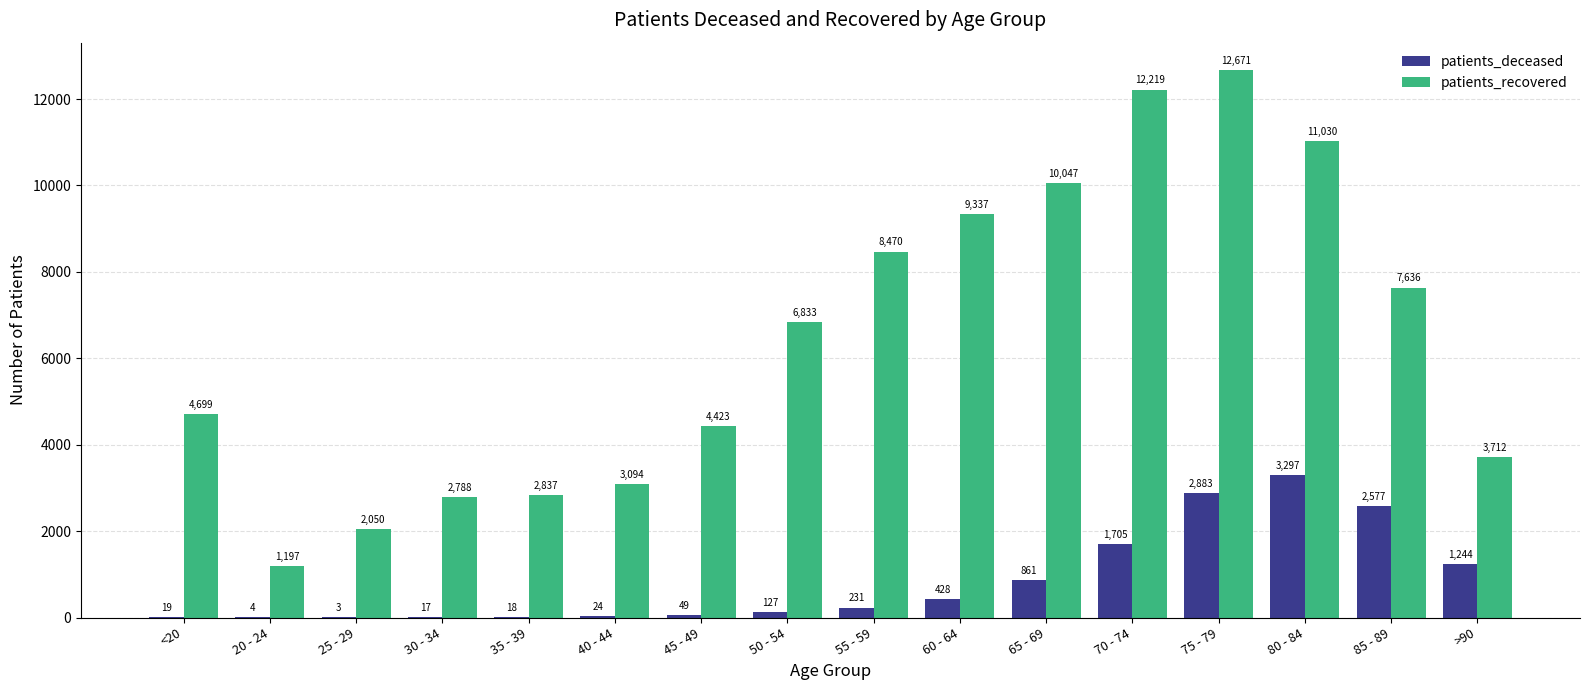

What is the average value of the patients_recovered series?

6440